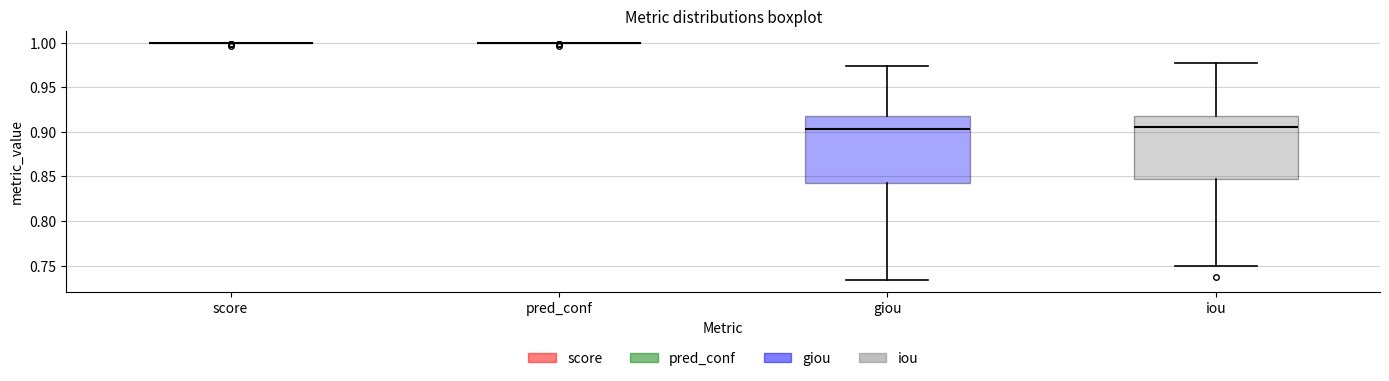

Reading left to right, read every box against the y-axis: the position of its median line, the range the box covers, and the ends of its whiskers. The values are not printed on the chart, so give them approximately, as read against the axis.

score: box collapsed to a line at 1.000, whiskers 1.000 to 1.000
pred_conf: box collapsed to a line at 1.000, whiskers 1.000 to 1.000
giou: median 0.905, box 0.840 to 0.920, whiskers 0.735 to 0.975
iou: median 0.905, box 0.845 to 0.920, whiskers 0.750 to 0.975